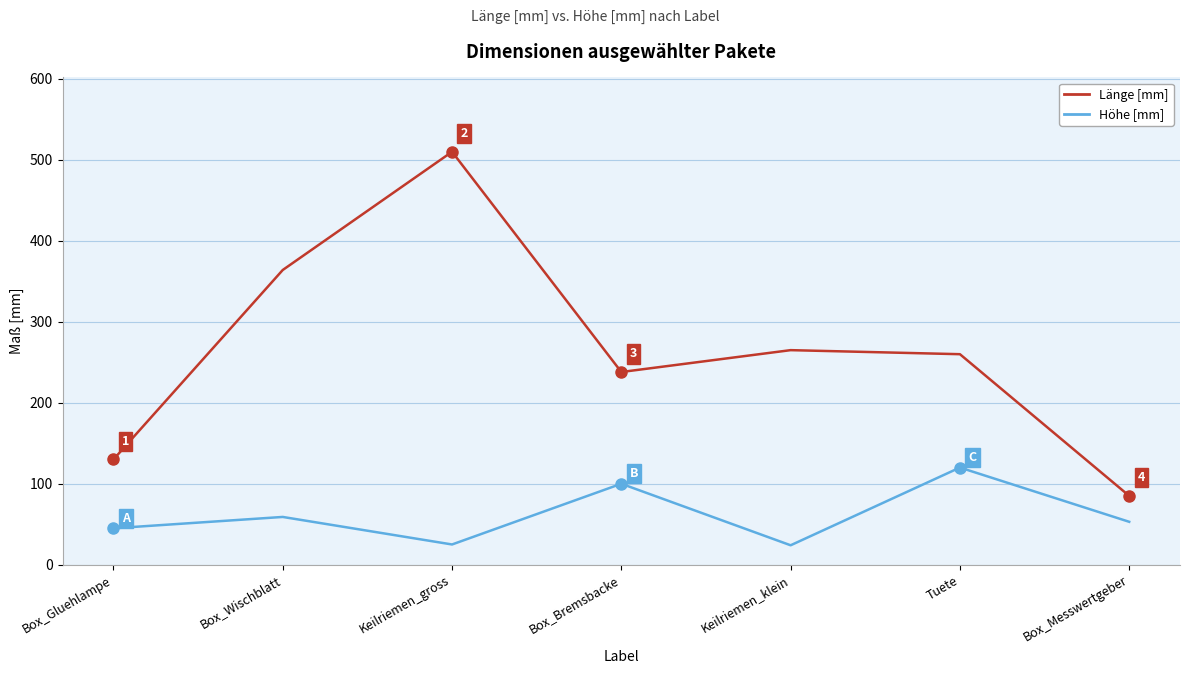

What is the total value across all series at Box_Wischblatt?

423